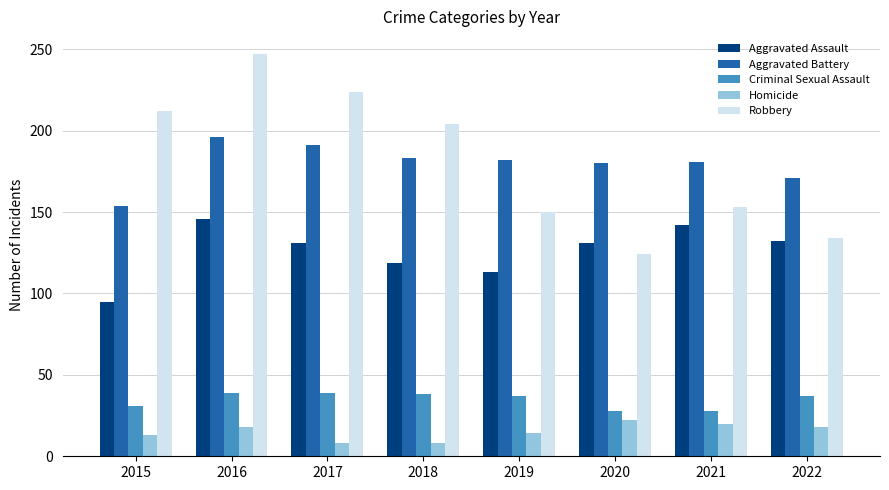

The value of Aggravated Assault at 2021 is 142. True or false?

True